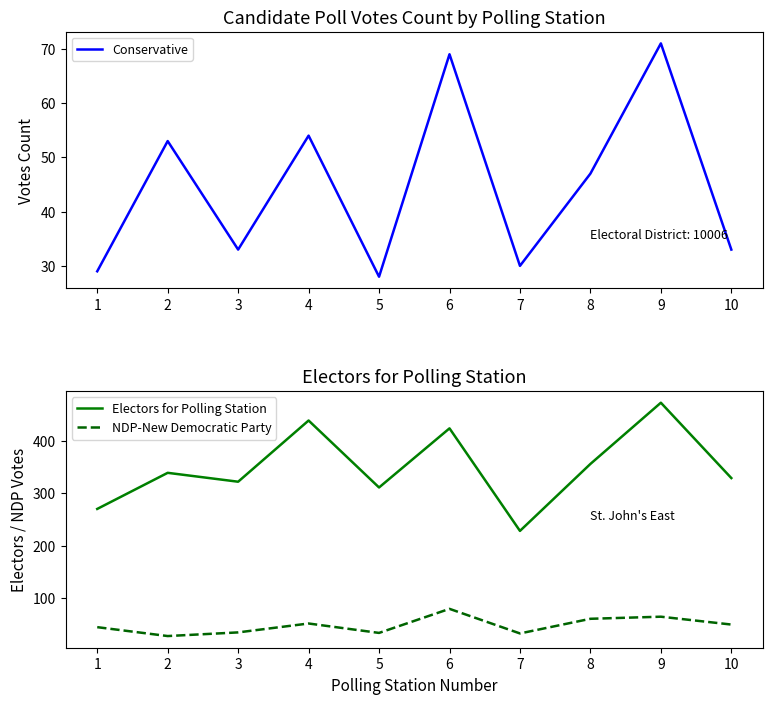

Does the chart display data point markers on the line(s)?

No